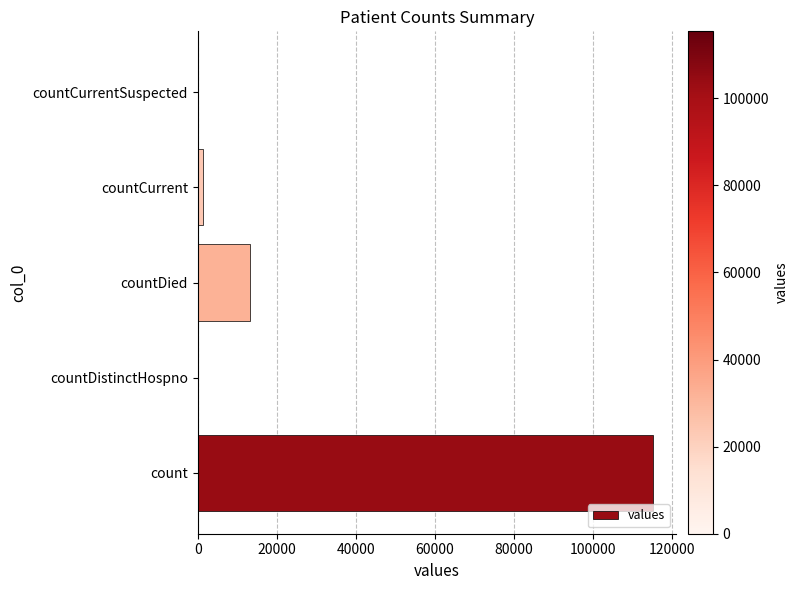

What is the average value?

26021